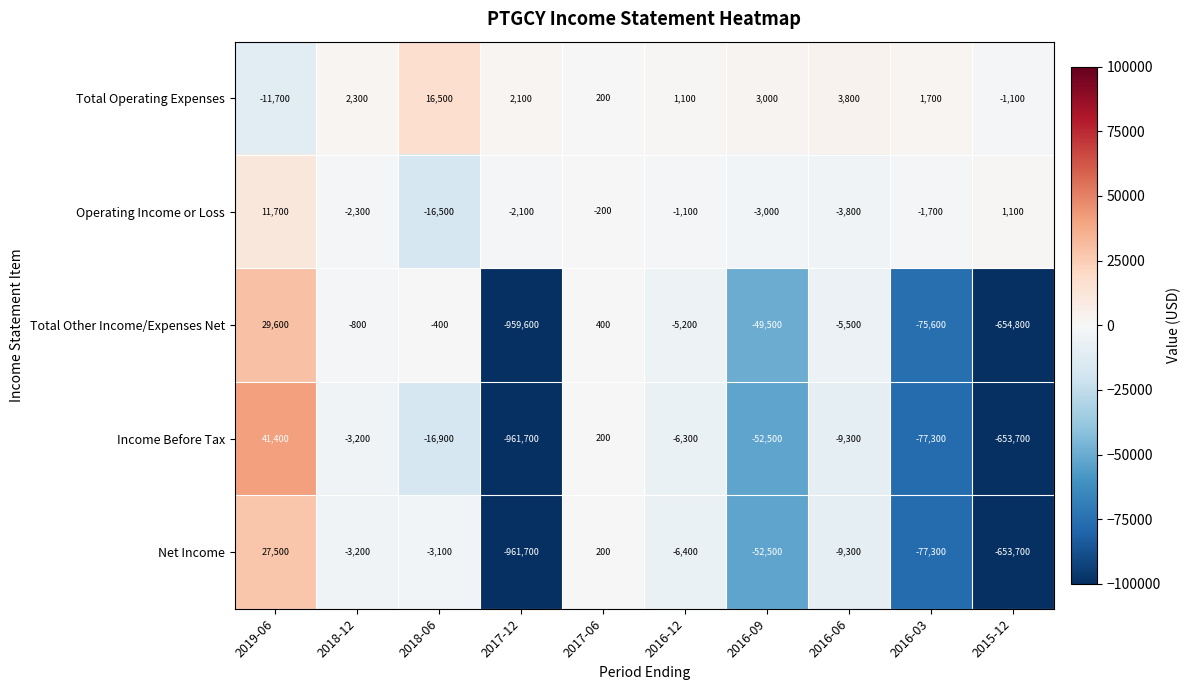

Which category has the lowest value across all series?

2017-12